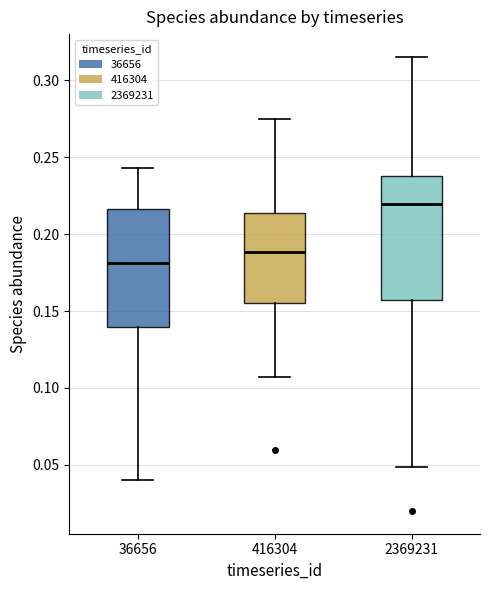

Which box has the highest median line?

2369231